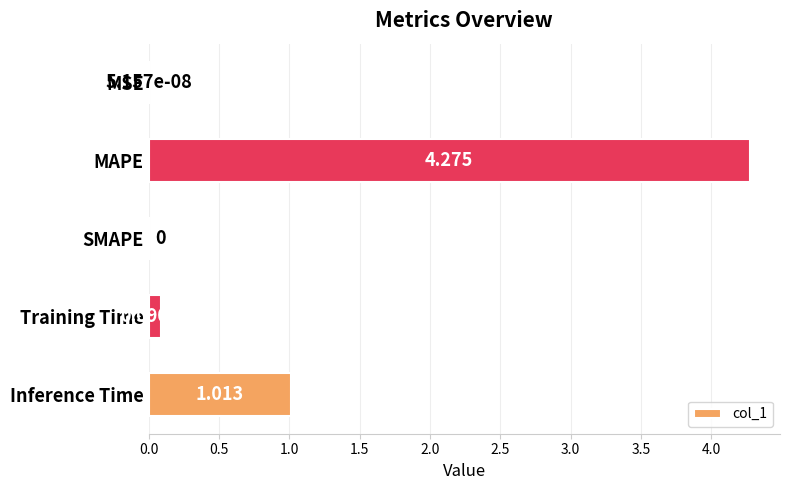

Which has a higher value, Training Time or MSE?

Training Time